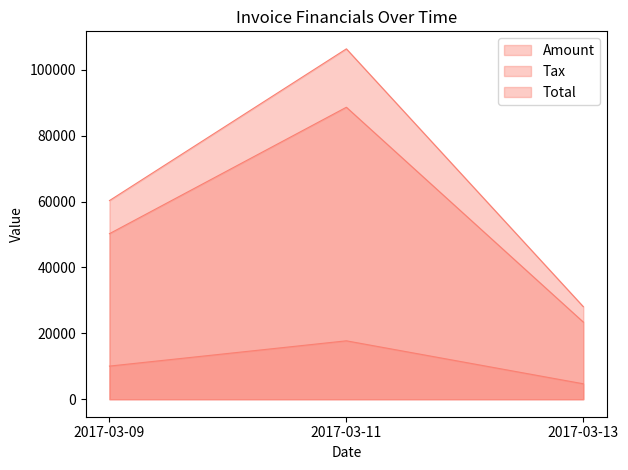

Read the Tax value at 2017-03-09.

50243.0